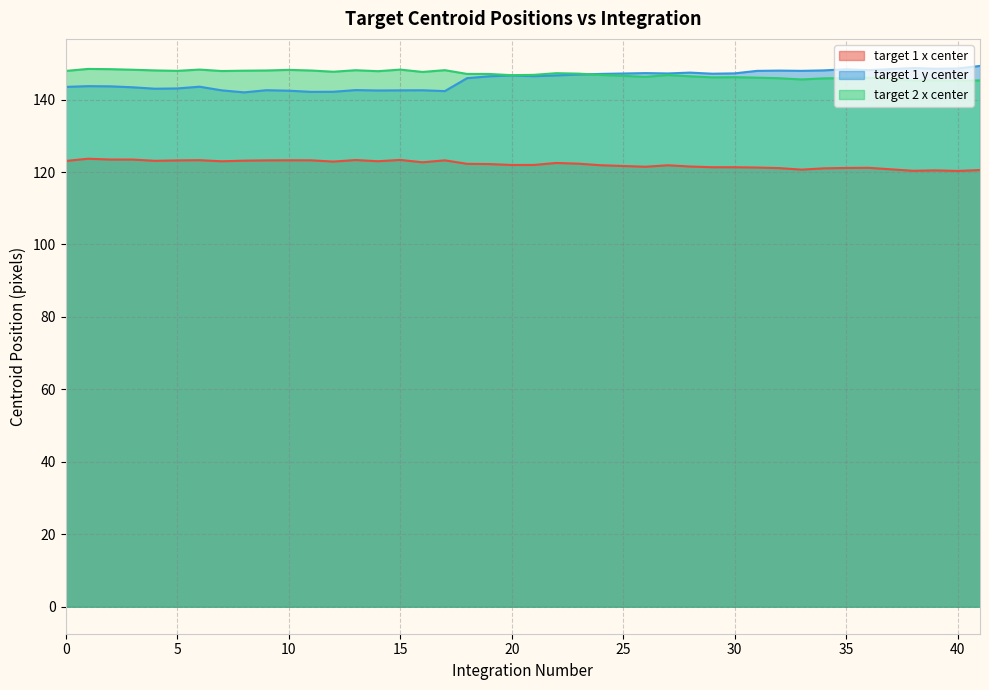

Reading right to left, what are all the values shown in this chart?

target 1 x center: 41=120.5	40=120.3	39=120.5	38=120.3	36=121.2	35=121.1	34=121.0	33=120.7	32=121.1	31=121.2	30=121.3	29=121.3	28=121.5	27=121.9	26=121.5	24=121.9	23=122.3	22=122.5	21=122.0	20=122.0	19=122.2	18=122.3	17=123.2	16=122.7	15=123.3	14=123.0	13=123.3	12=122.9	11=123.2	10=123.2	9=123.2	8=123.1	7=123.0	6=123.3	5=123.2	4=123.1	3=123.4	2=123.5	1=123.7	0=123.1
target 1 y center: 41=149.3	40=148.6	39=148.5	38=148.7	36=148.1	35=148.4	34=148.1	33=147.9	32=148.0	31=147.9	30=147.2	29=147.2	28=147.5	27=147.2	26=147.3	24=147.1	23=146.9	22=146.7	21=146.5	20=146.7	19=146.4	18=145.9	17=142.4	16=142.6	15=142.6	14=142.5	13=142.6	12=142.2	11=142.1	10=142.5	9=142.6	8=142.0	7=142.6	6=143.6	5=143.1	4=143.0	3=143.4	2=143.7	1=143.7	0=143.5
target 2 x center: 41=145.3	40=145.2	39=145.3	38=145.3	36=146.1	35=145.9	34=145.9	33=145.6	32=145.9	31=146.1	30=146.2	29=146.1	28=146.4	27=146.8	26=146.3	24=146.8	23=147.2	22=147.3	21=146.8	20=146.7	19=147.1	18=147.1	17=148.1	16=147.6	15=148.3	14=147.8	13=148.1	12=147.7	11=148.0	10=148.2	9=148.0	8=148.0	7=147.9	6=148.3	5=147.9	4=148.1	3=148.2	2=148.4	1=148.5	0=147.9